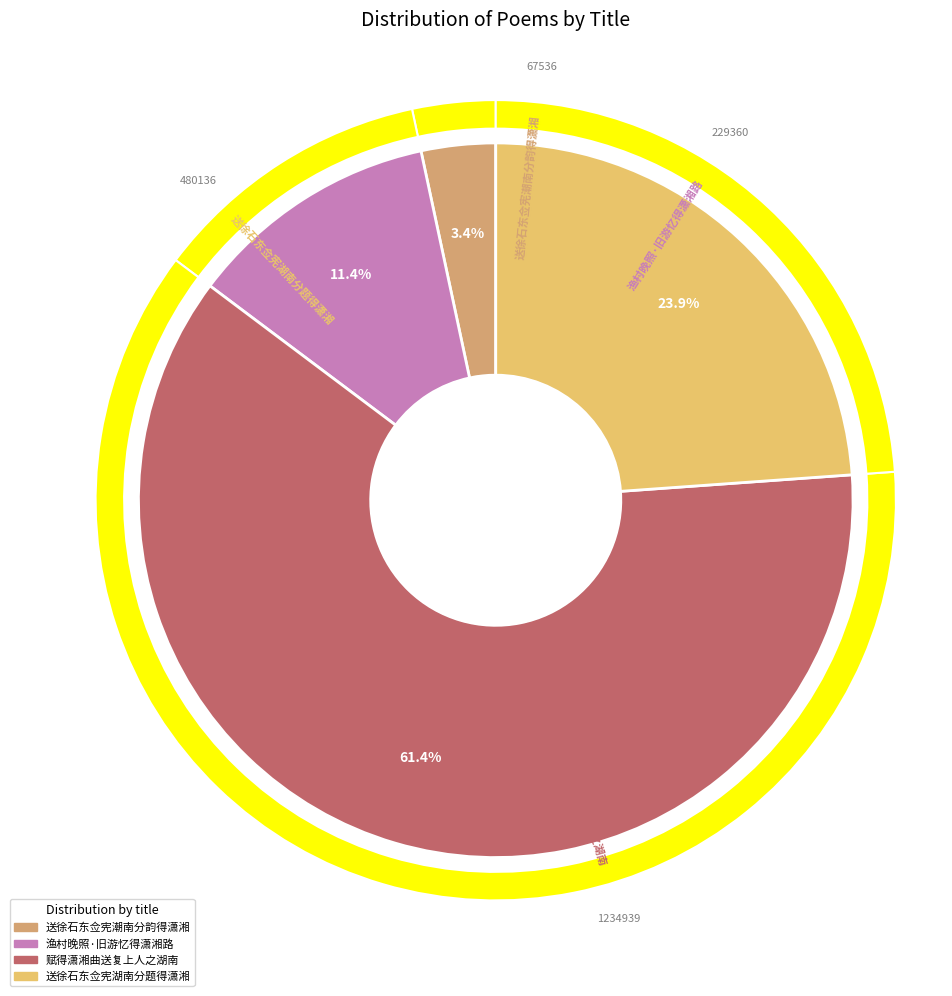

To the nearest percent, what is the difference between the 渔村晚照·旧游忆得潇湘路 and 赋得潇湘曲送复上人之湖南 slice percentages?

50%